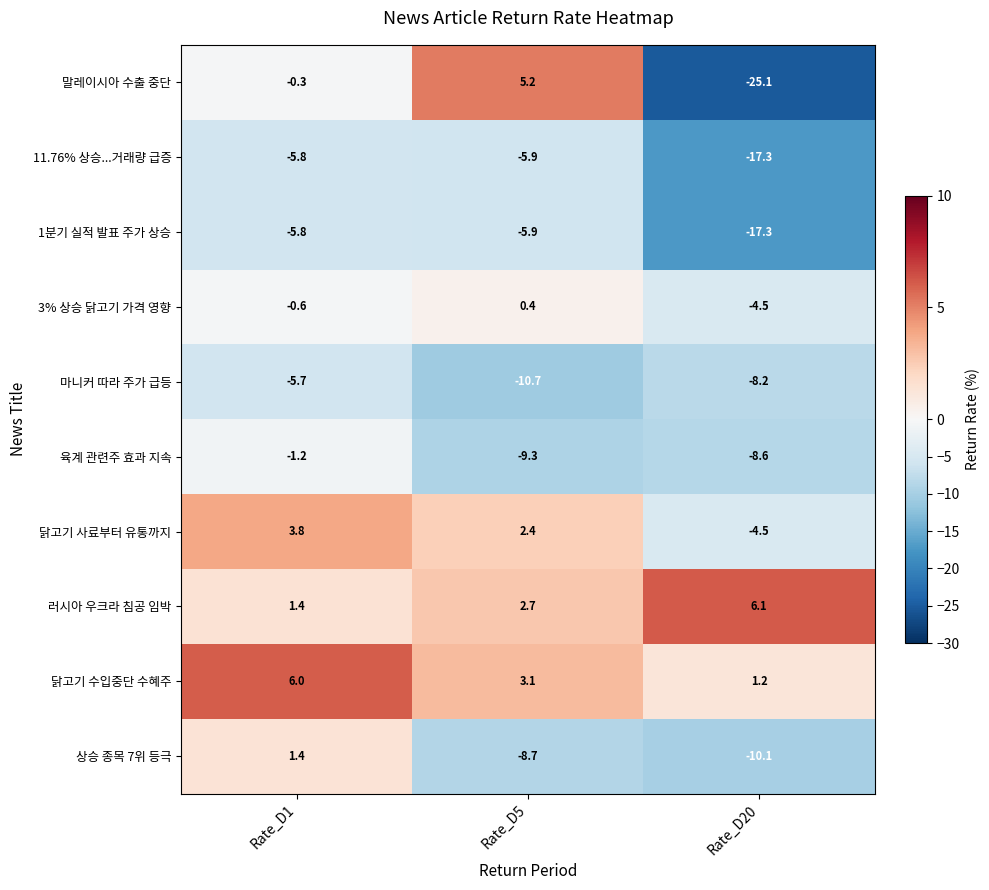

Reading right to left, transcribe all the data shown in this chart.

말레이시아 수출 중단: -25.1	5.2	-0.3
11.76% 상승...거래량 급증: -17.3	-5.9	-5.8
1분기 실적 발표 주가 상승: -17.3	-5.9	-5.8
3% 상승 닭고기 가격 영향: -4.5	0.4	-0.6
마니커 따라 주가 급등: -8.2	-10.7	-5.7
육계 관련주 효과 지속: -8.6	-9.3	-1.2
닭고기 사료부터 유통까지: -4.5	2.4	3.8
러시아 우크라 침공 임박: 6.1	2.7	1.4
닭고기 수입중단 수혜주: 1.2	3.1	6.0
상승 종목 7위 등극: -10.1	-8.7	1.4